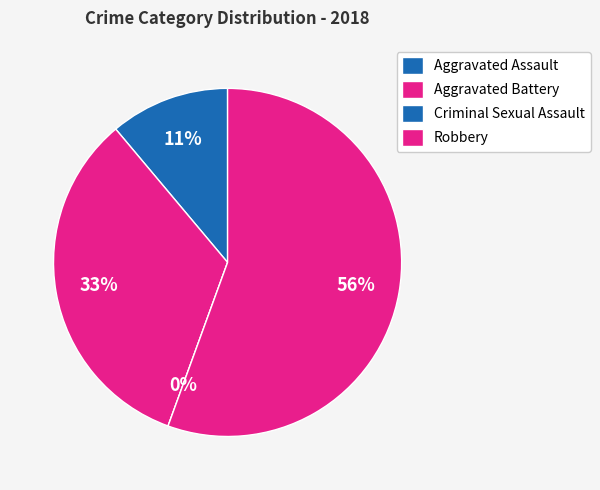

How many slices are in this pie chart?

4